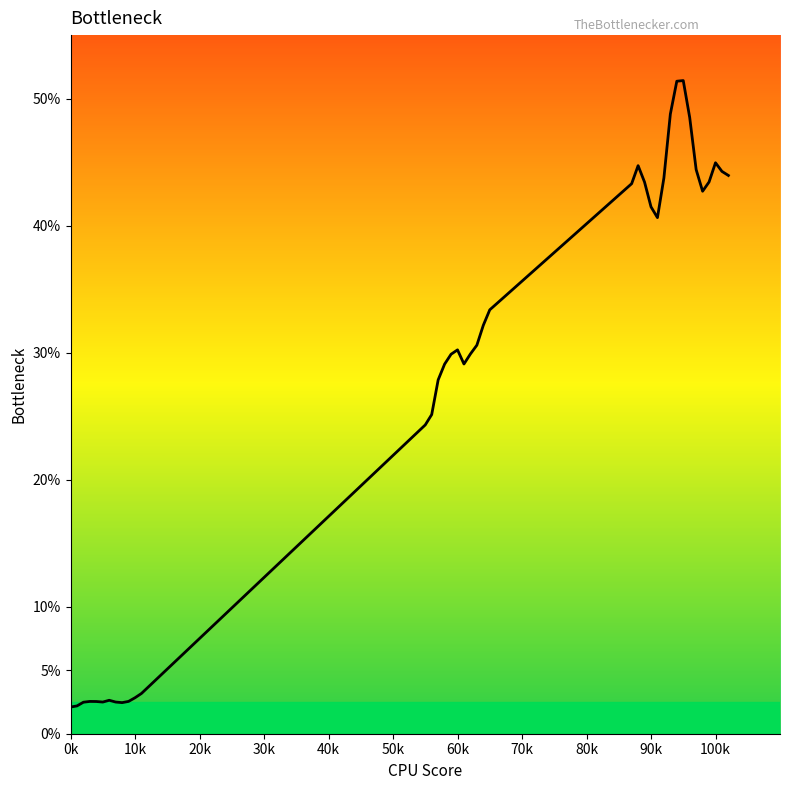

What is the minimum value shown in the chart?

2.1